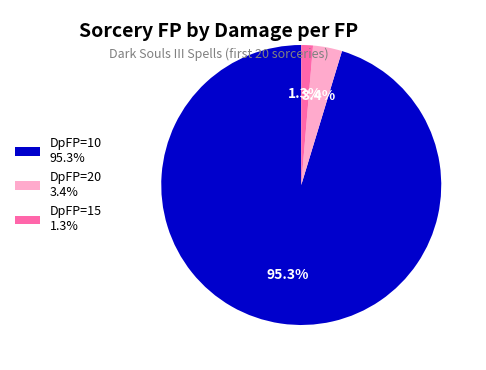

Count the number of slices in the pie.

3